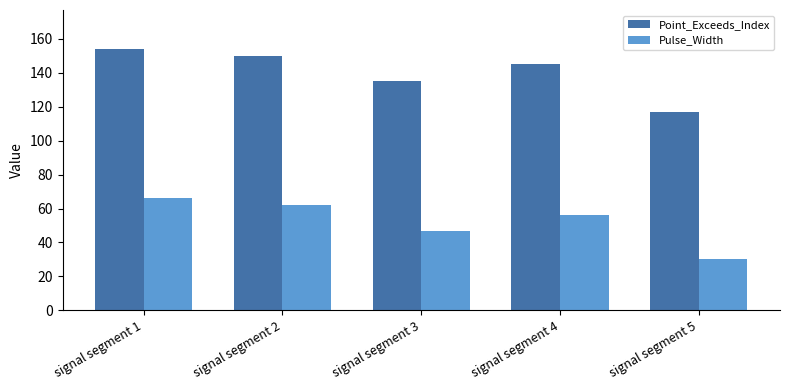

The value of Pulse_Width at signal segment 4 is 56. True or false?

True